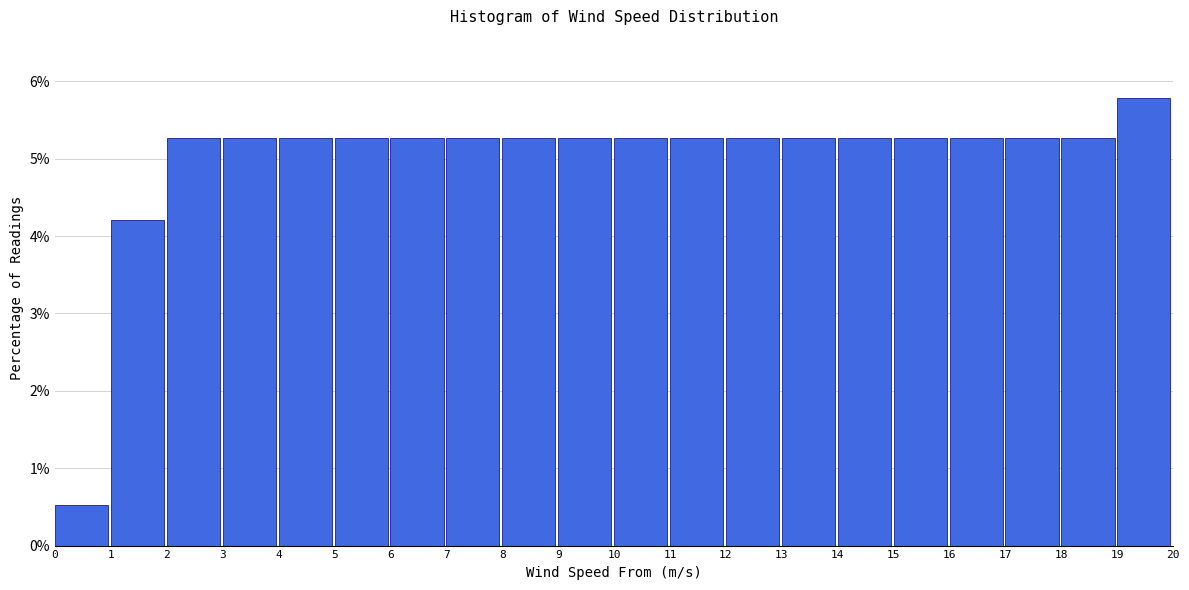

What is the height of the bar covering 8 to 9 on the x-axis? The values are not printed on the chart, so give them approximately, as read against the axis.

5.3